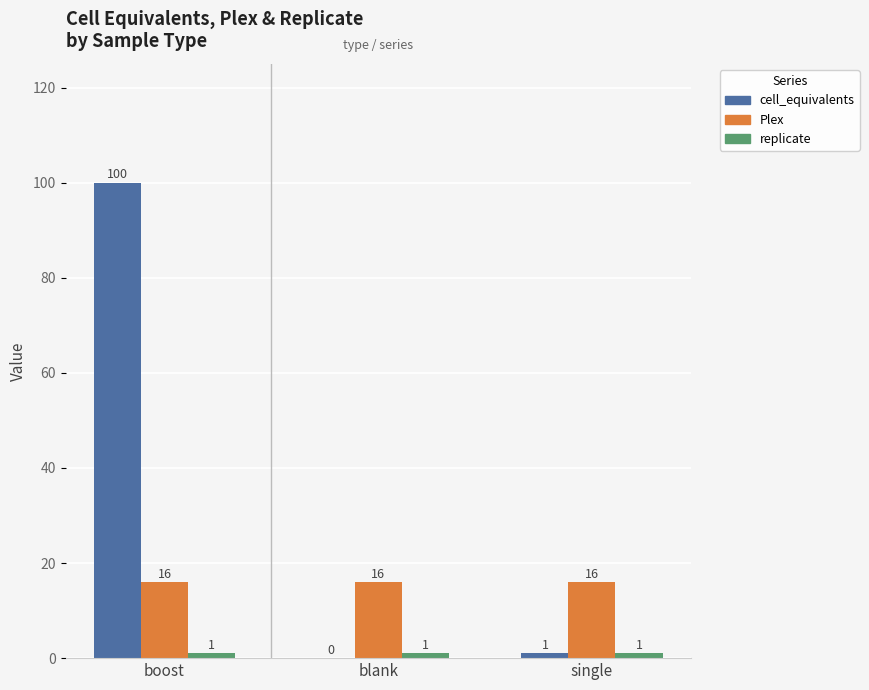

Which series changed the most between boost and single?

cell_equivalents